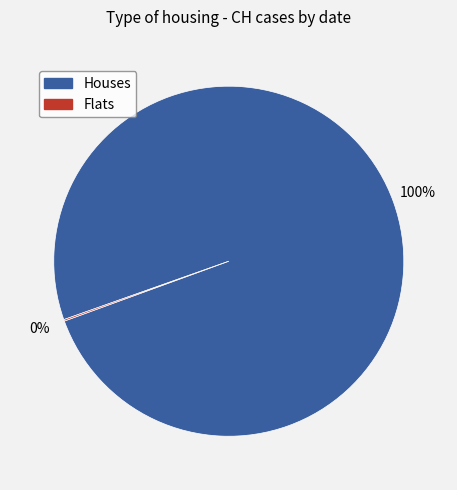

Does any single category account for the majority?

Yes